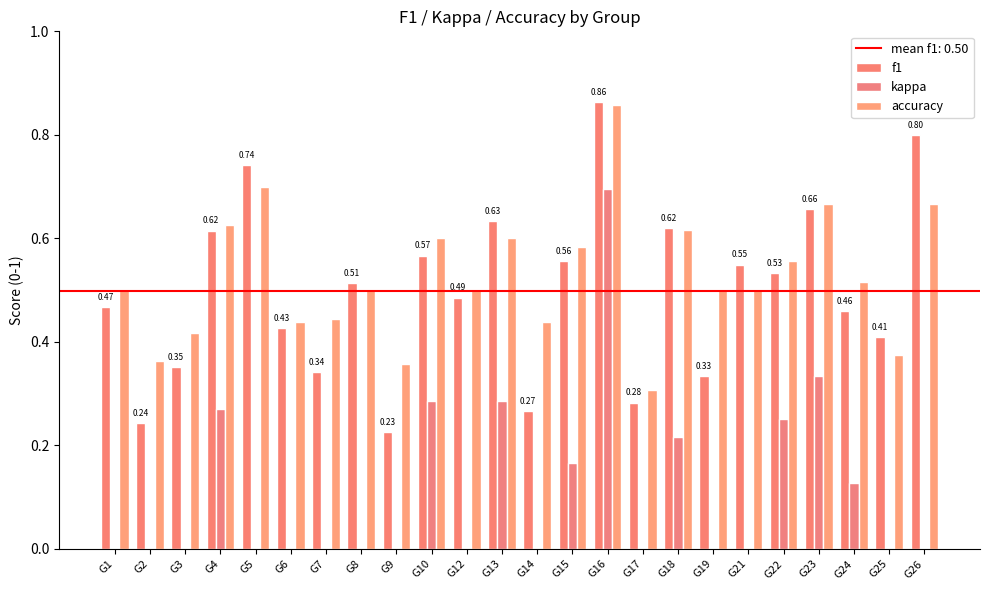

Which series has the largest total across all categories?

accuracy